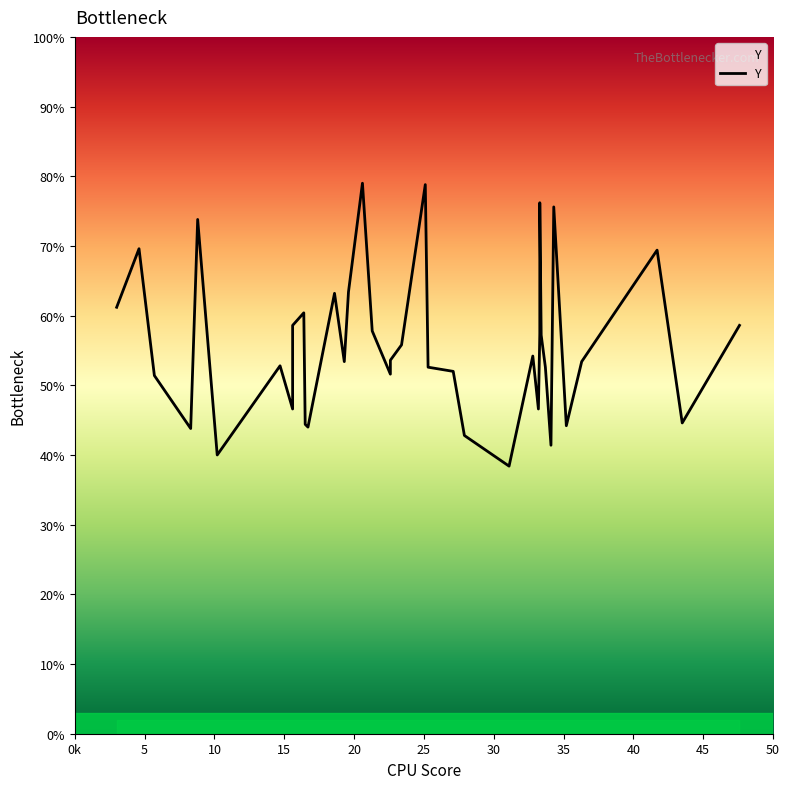

List the labels in order of value, smallest first.

311, 102, 341, 279, 83, 167, 352, 165, 435, 156, 332, 57, 226, 271, 253, 337, 147, 193, 363, 226, 328, 234, 334, 333, 213, 156, 476, 164, 30, 186, 196, 417, 46, 88, 343, 333, 251, 206